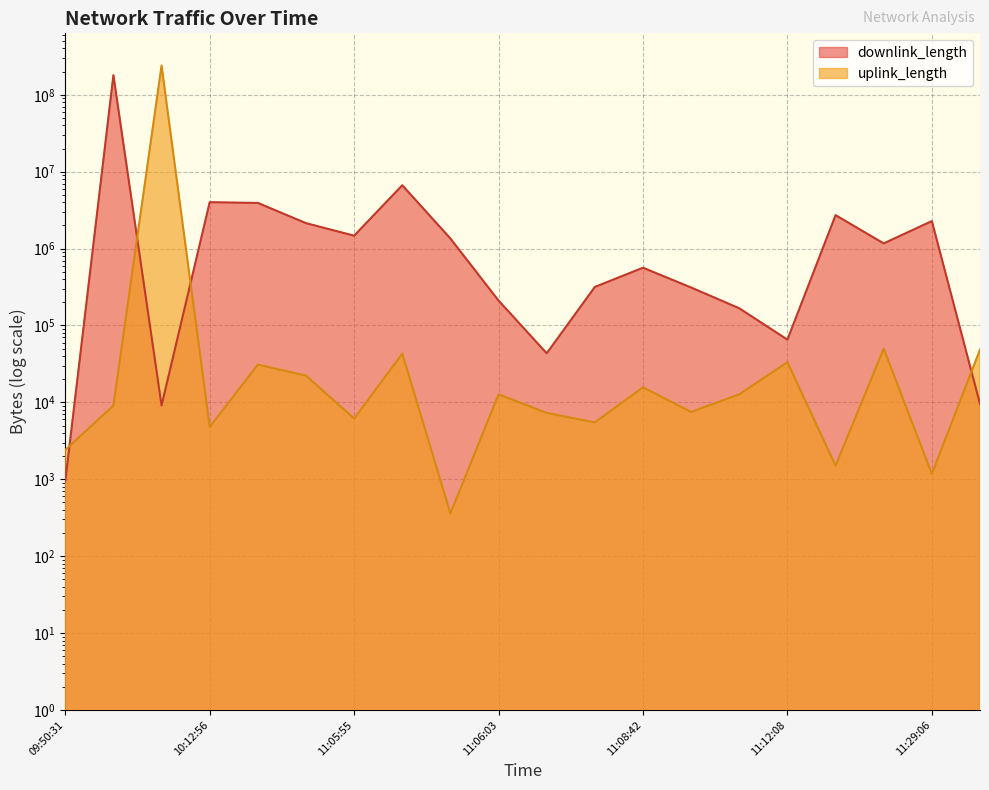

How many lines are shown in the chart?

2